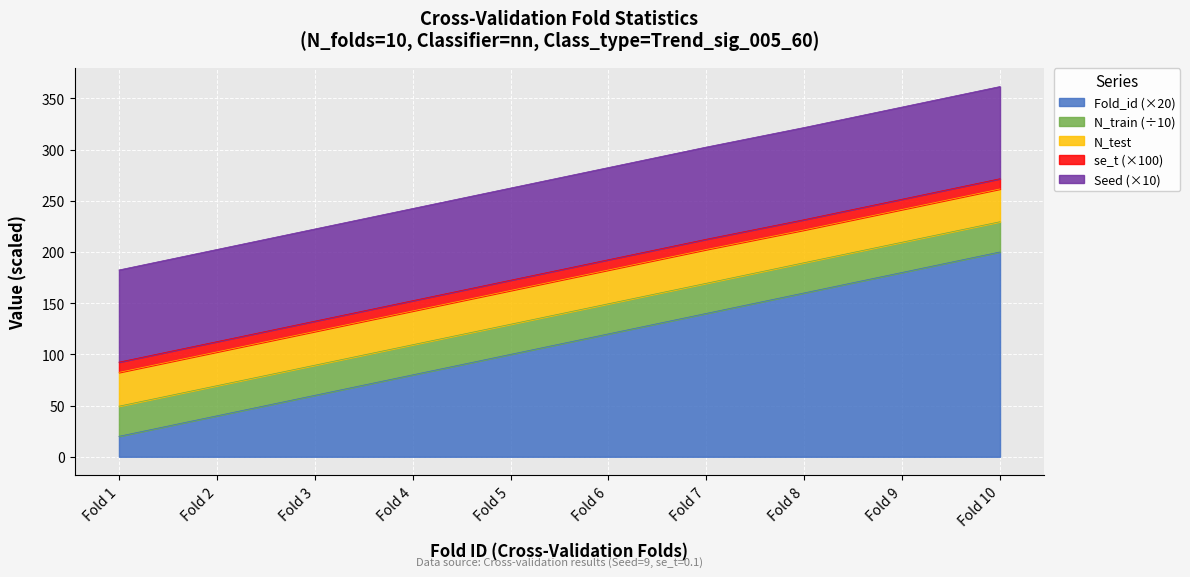

What is the sum of the N_test values at Fold 4 and Fold 3?

66.0